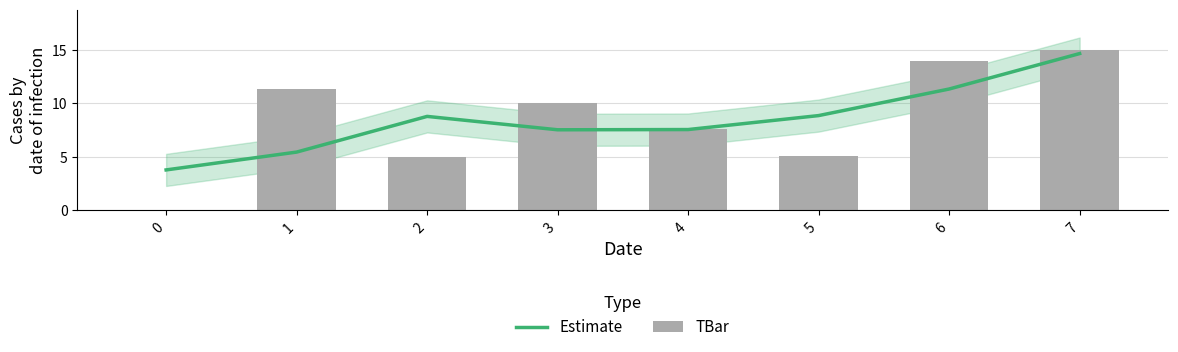

List the series in order of their peak value, lowest first.

Estimate, TBar